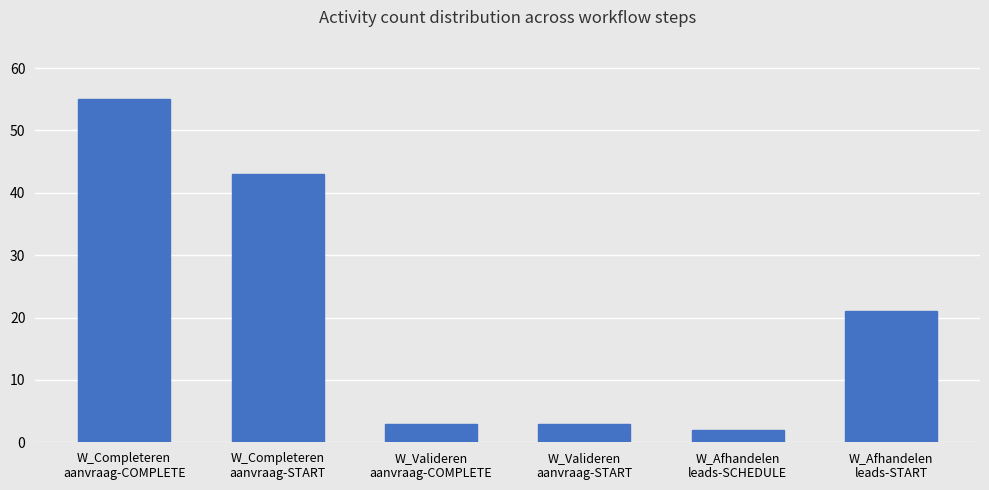

What is the sum of all values?

127